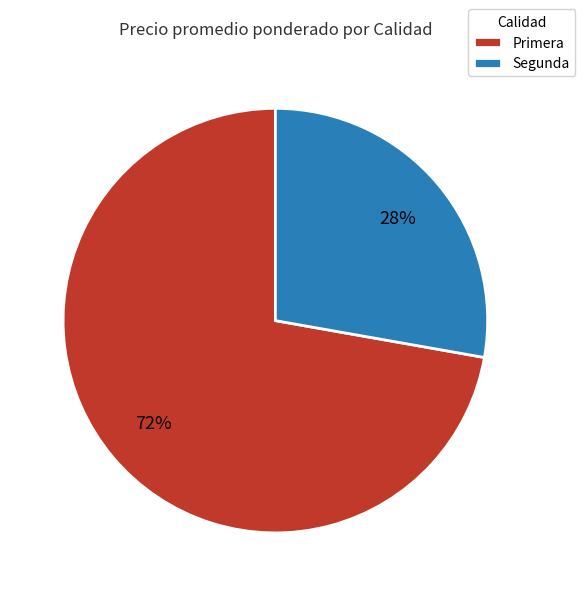

Is it true that Segunda is 28% of the pie?

True